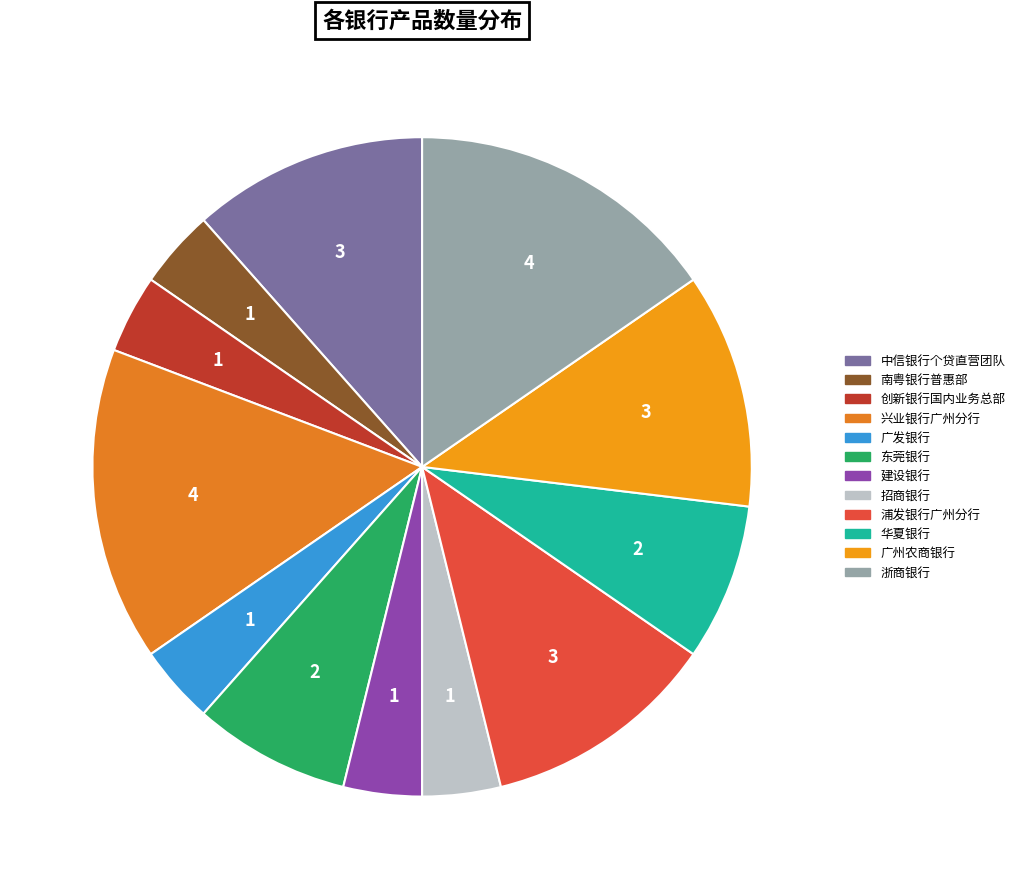

Which category has the smallest portion of the pie?

南粤银行普惠部